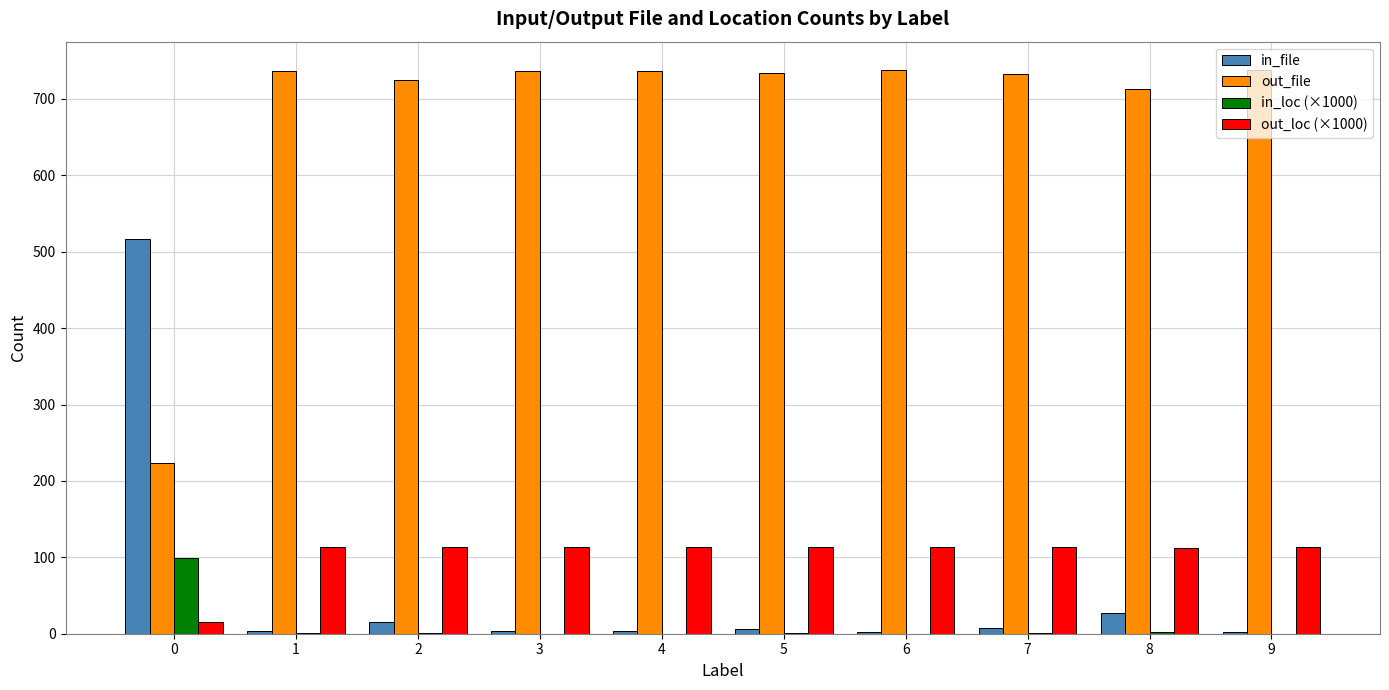

Which series has the largest total across all categories?

out_file